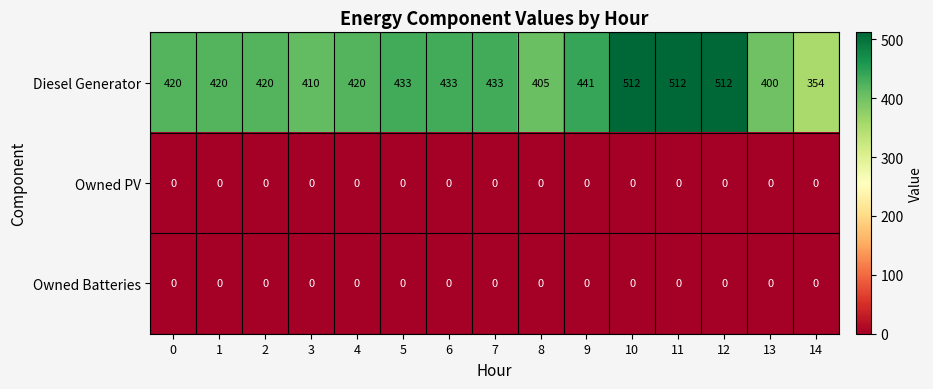

Which series has the largest total across all categories?

Diesel Generator